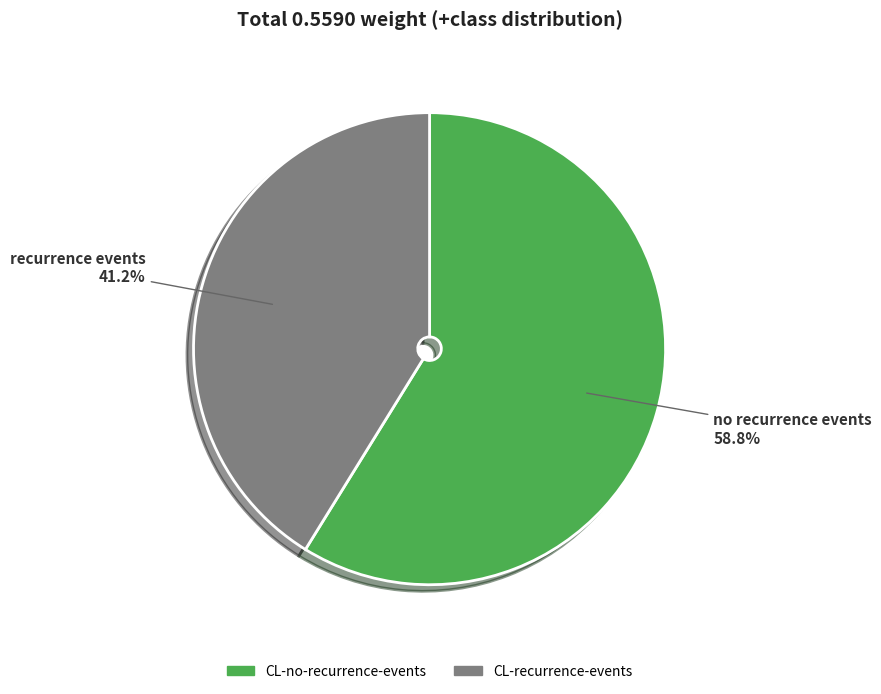

To the nearest percent, what is the difference between the CL-no-recurrence-events and CL-recurrence-events slice percentages?

18%